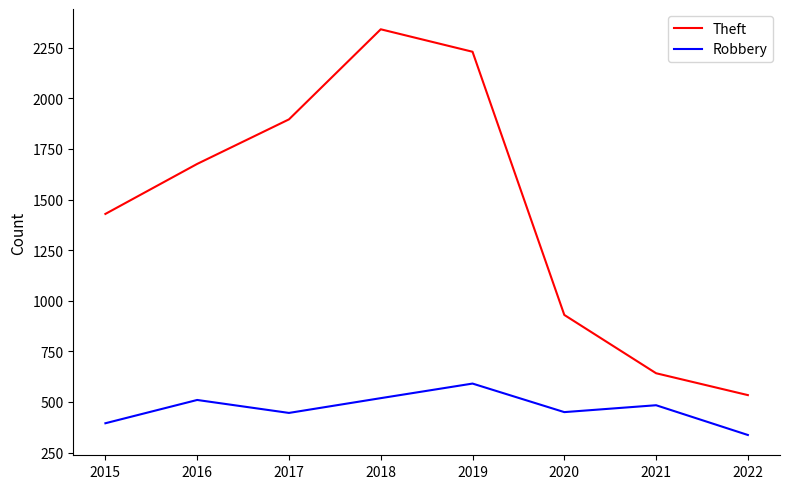

True or false: Robbery and Theft cross at least once.

False